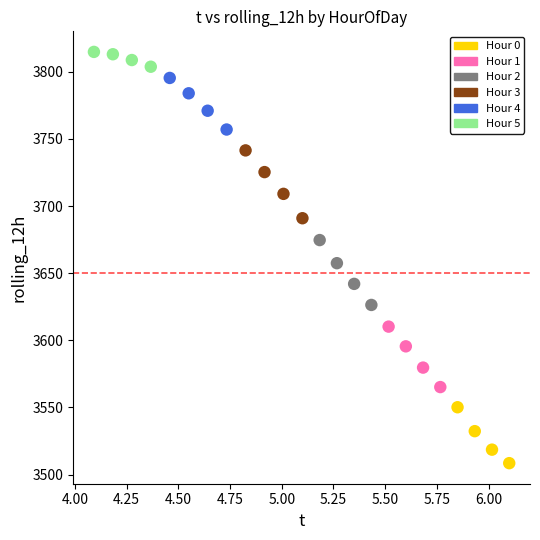

Which series reaches the maximum Y coordinate?

Hour 5